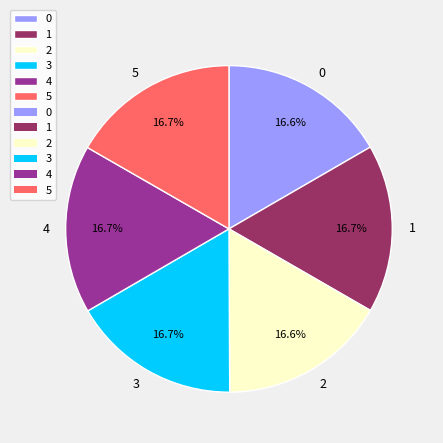

To the nearest percent, what percentage of the pie is 5?

17%